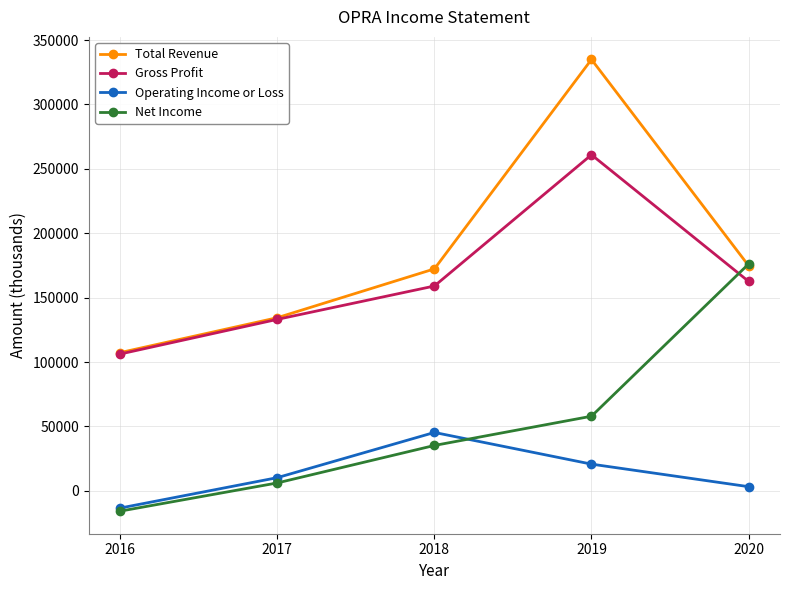

Between 2017 and 2019, which series saw the biggest shift?

Total Revenue